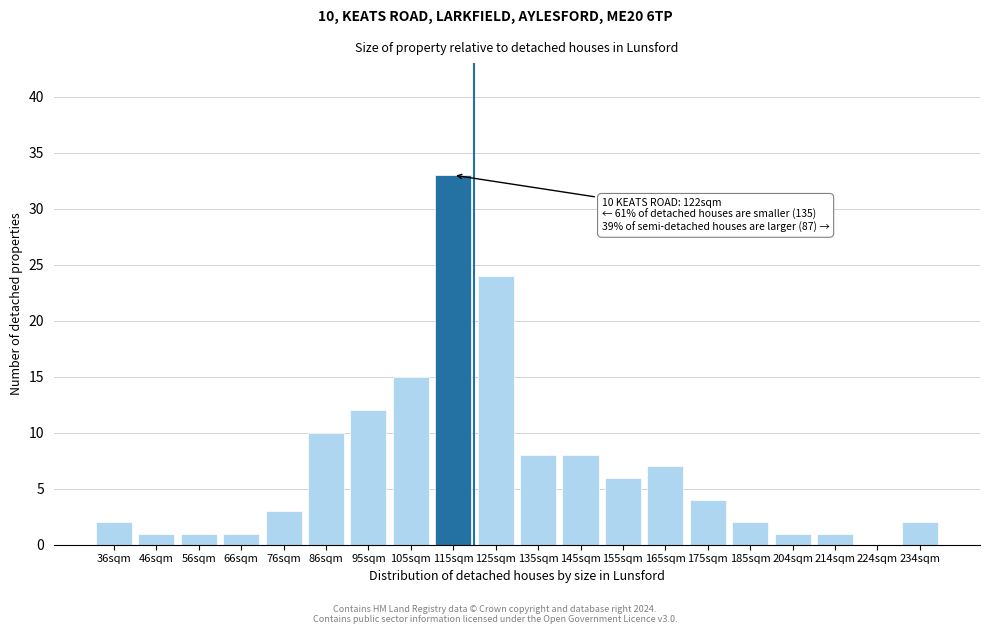

Reading right to left, transcribe all the data shown in this chart.

234sqm=2	224sqm=0	214sqm=1	204sqm=1	185sqm=2	175sqm=4	165sqm=7	155sqm=6	145sqm=8	135sqm=8	125sqm=24	115sqm=33	105sqm=15	95sqm=12	86sqm=10	76sqm=3	66sqm=1	56sqm=1	46sqm=1	36sqm=2